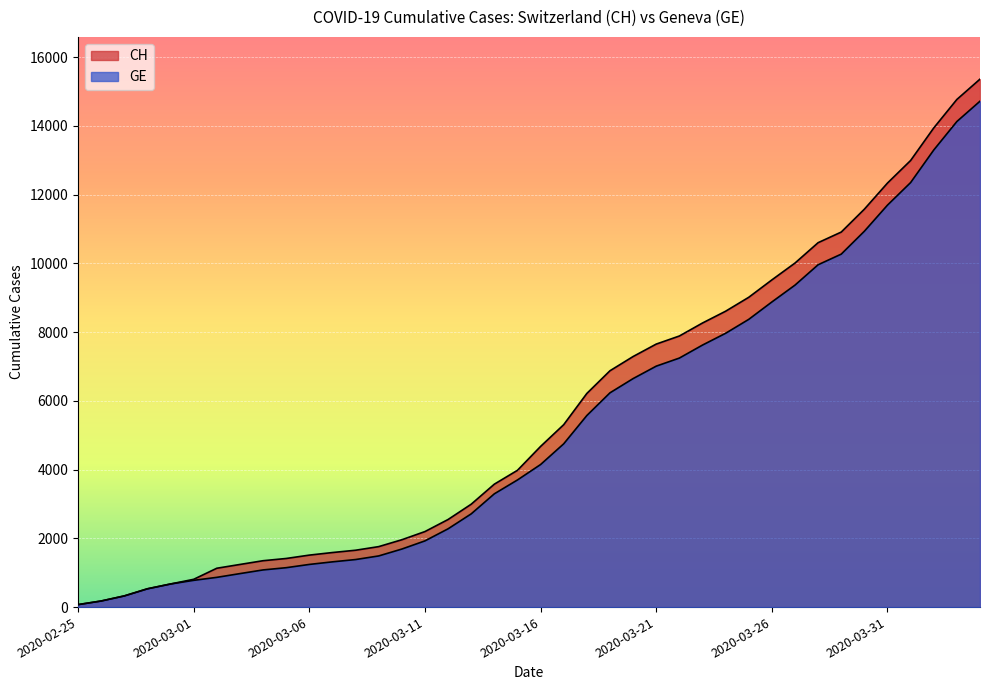

Which series changed the most between 2020-03-04 and 2020-03-13?

CH